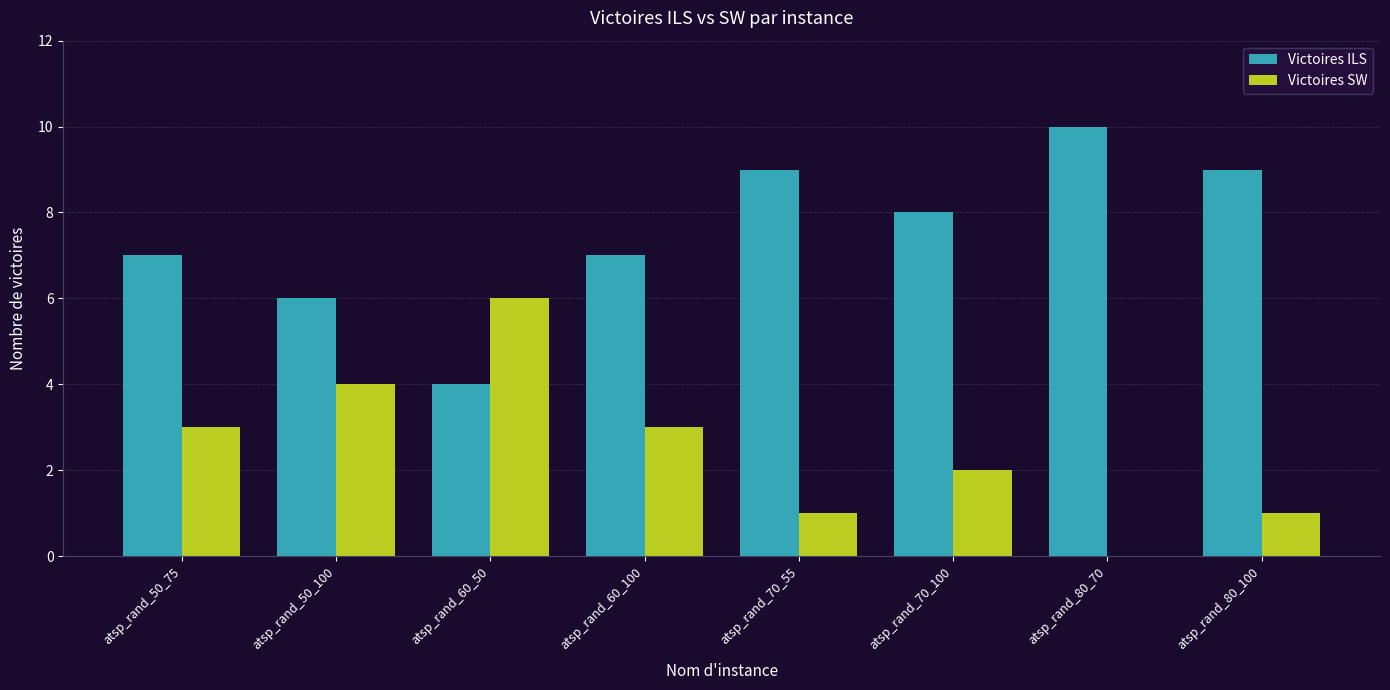

Does the chart contain stacked bars?

No